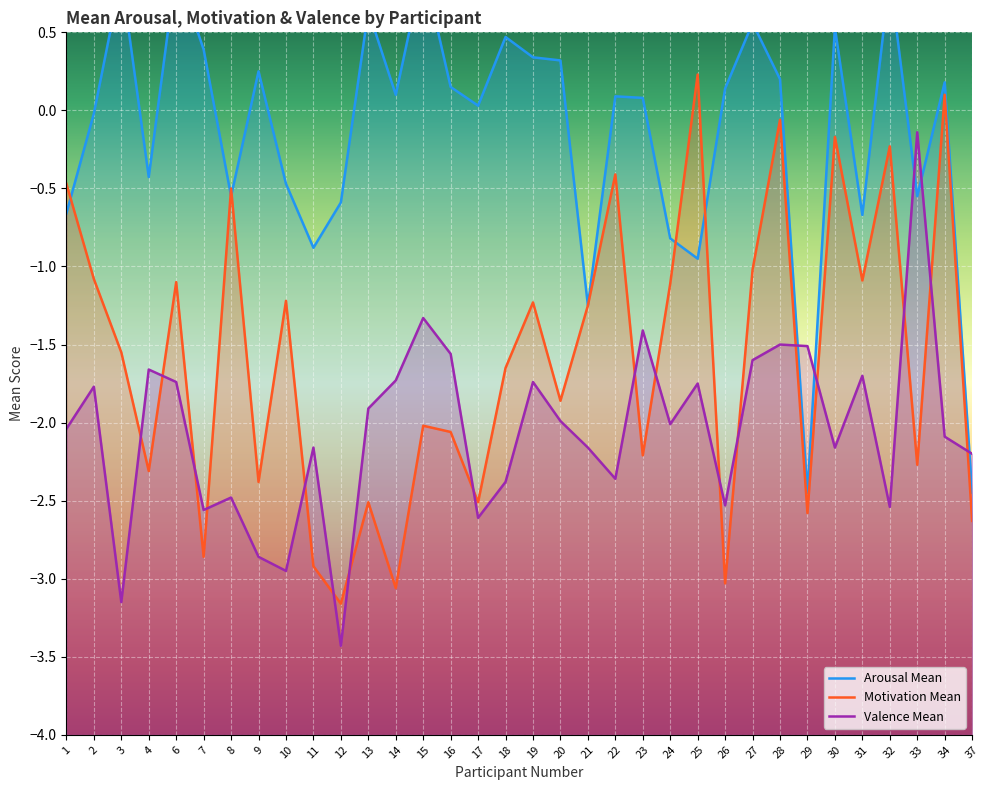

What is the total value across all series at 10?

-4.6